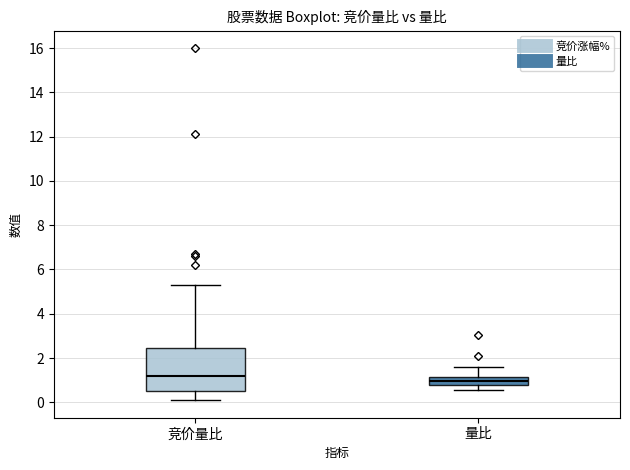

Reading left to right, transcribe this box plot: for each box, give where its median line is, the range the box spans, and where its two whiskers end, as read against the y-axis. The values are not printed on the chart, so give them approximately, as read against the axis.

竞价量比: median 1.2, box 0.6 to 2.4, whiskers 0.2 to 5.4
量比: median 1.0, box 0.8 to 1.2, whiskers 0.6 to 1.6